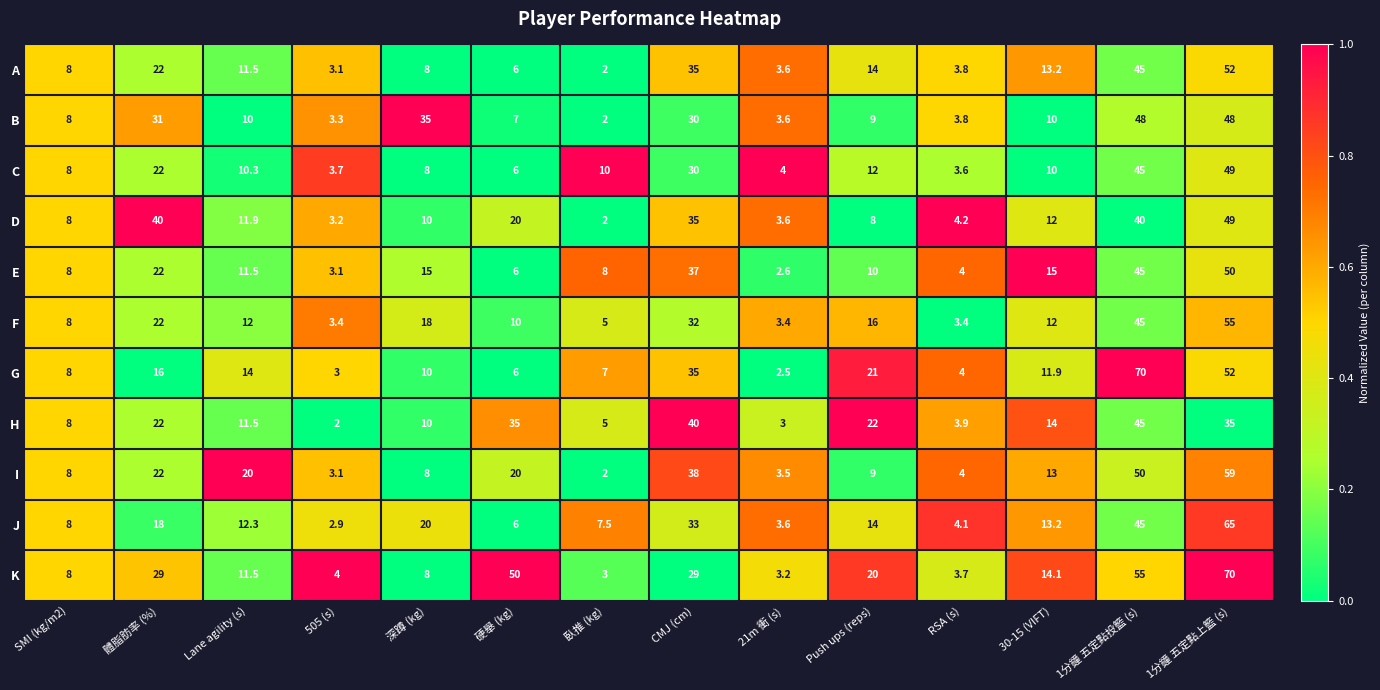

Is the value of A at Lane agility (s) greater than the value of E at RSA (s)?

Yes